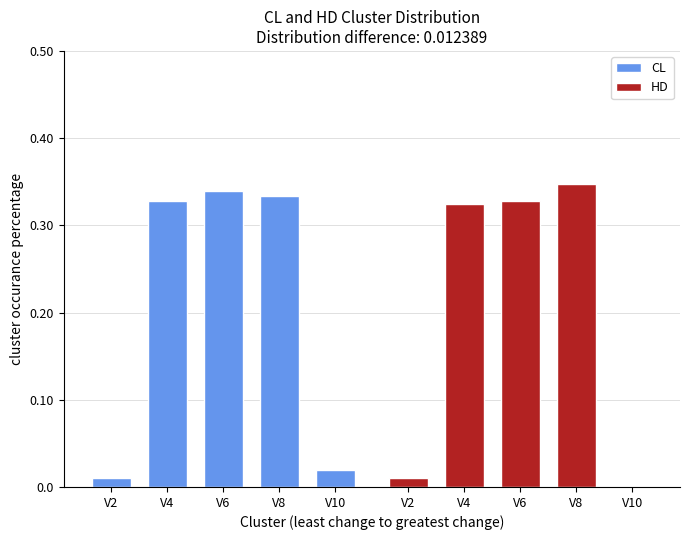

The HD series shows 0.3 at V4. True or false?

True